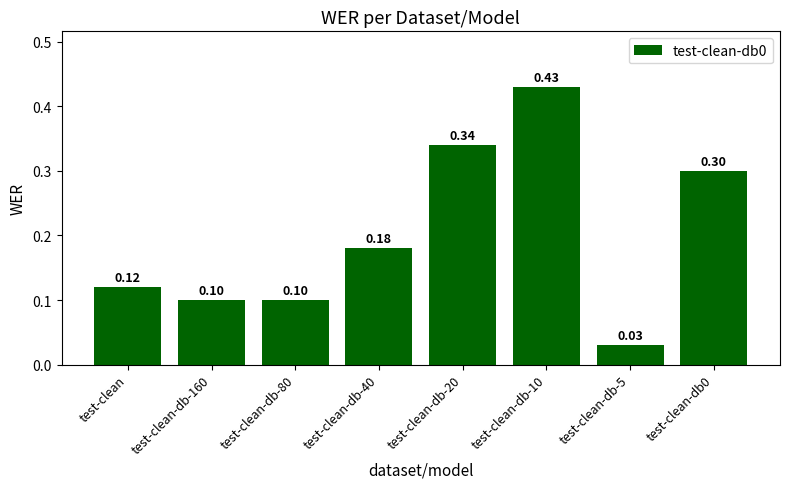

At which category does the chart reach its peak across all series?

test-clean-db-10